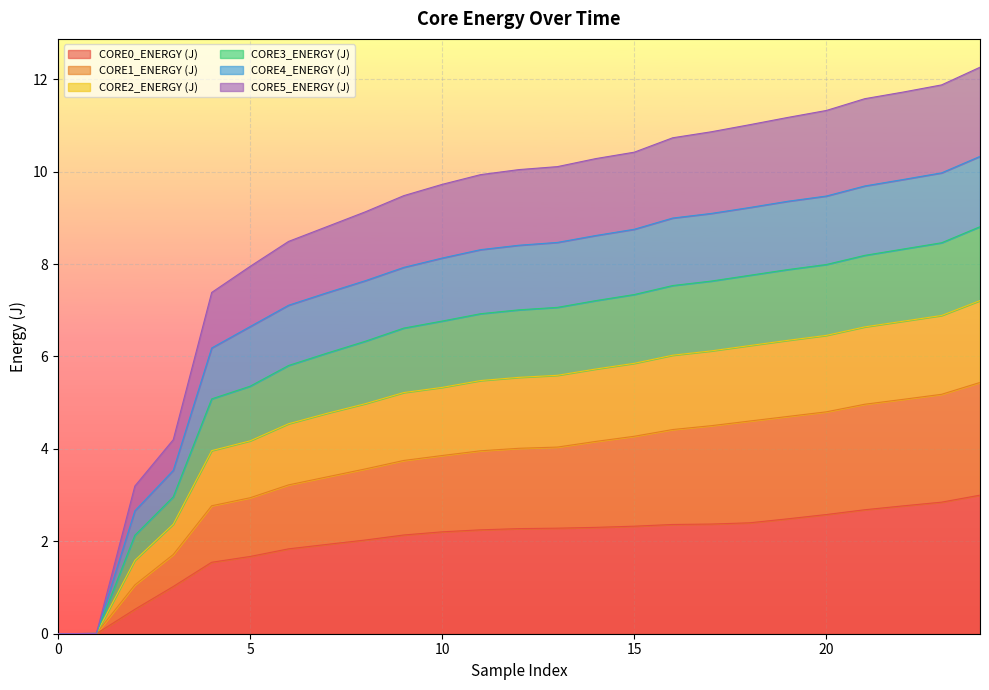

What is the highest value of the CORE0_ENERGY (J) series?

3.0